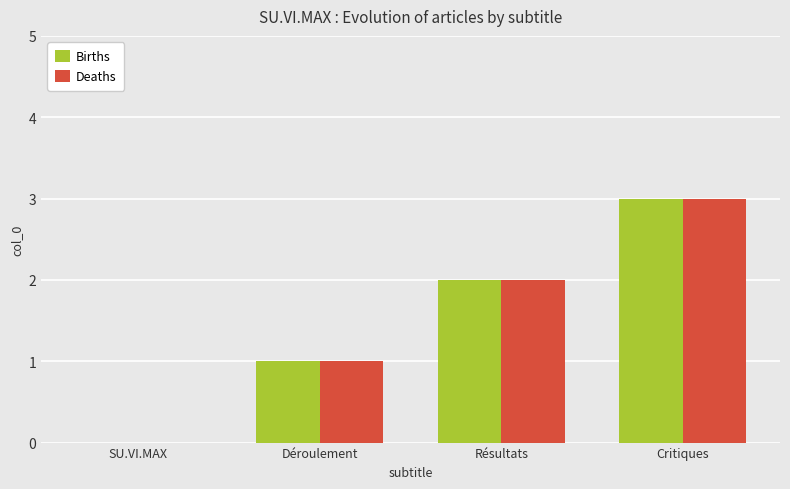

Are the bars horizontal?

No